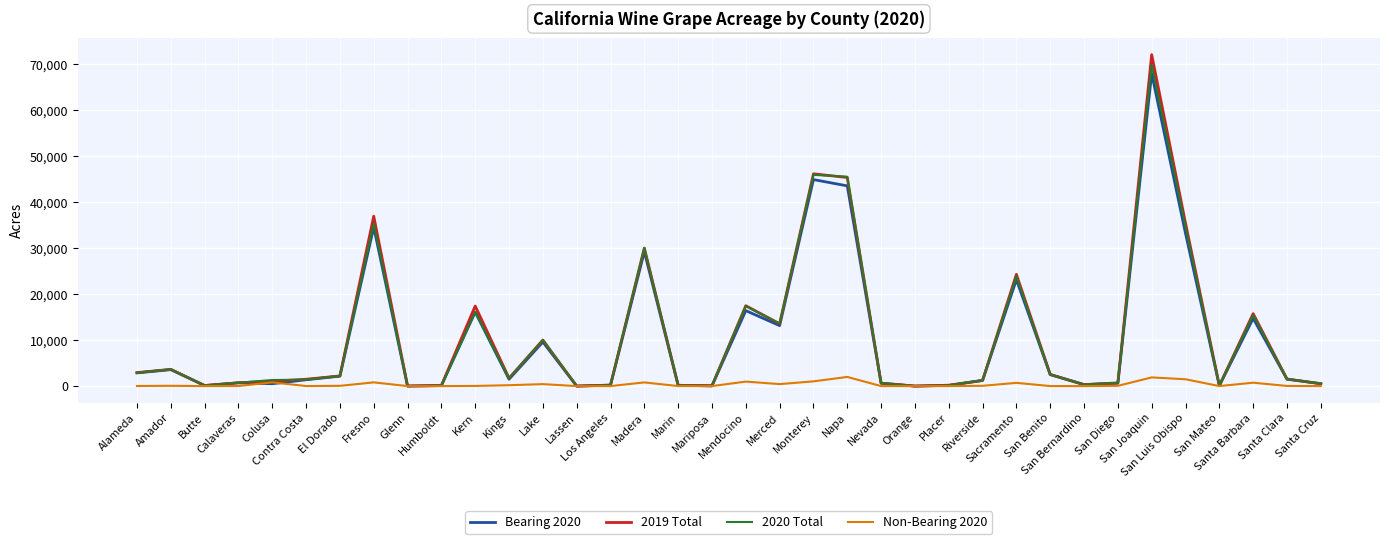

At which label does 2020 Total reach its peak?

San Joaquin